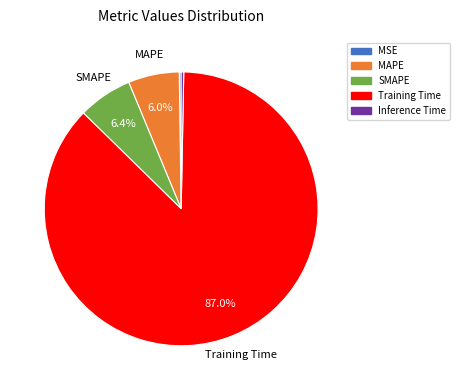

To the nearest percent, what is the difference between the largest and smallest slice percentages?

87%